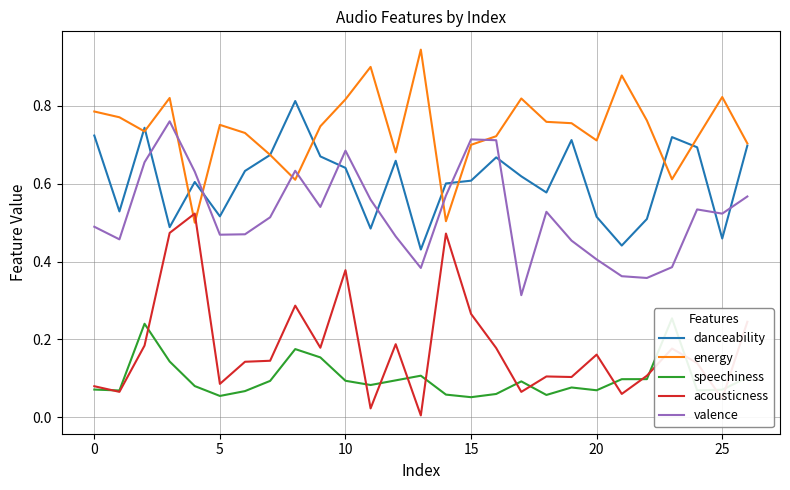

What is the greatest value displayed?

0.9